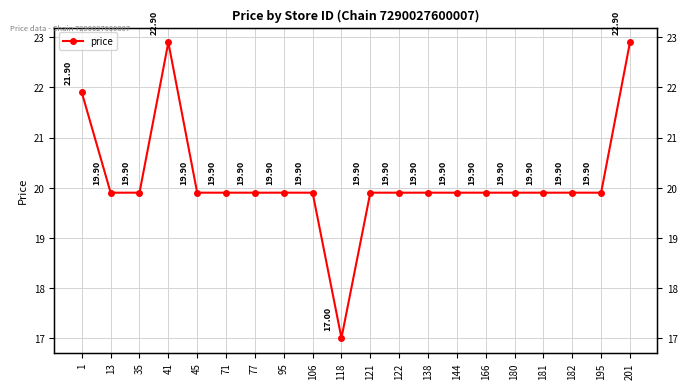

What is the value of the 1st point from the left?

21.9